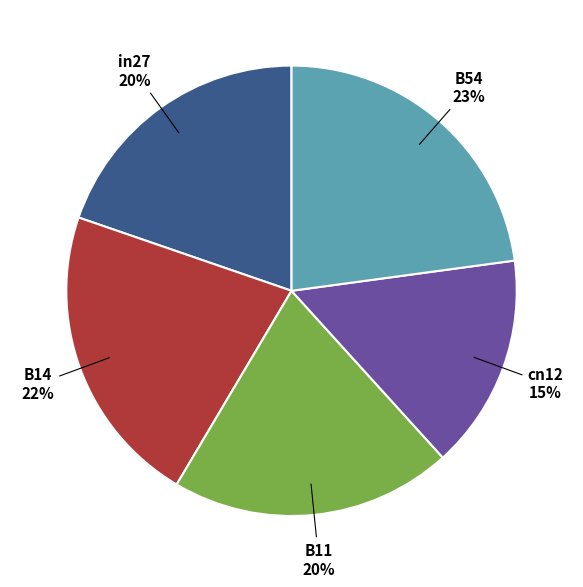

What is the largest slice in the pie chart?

B54